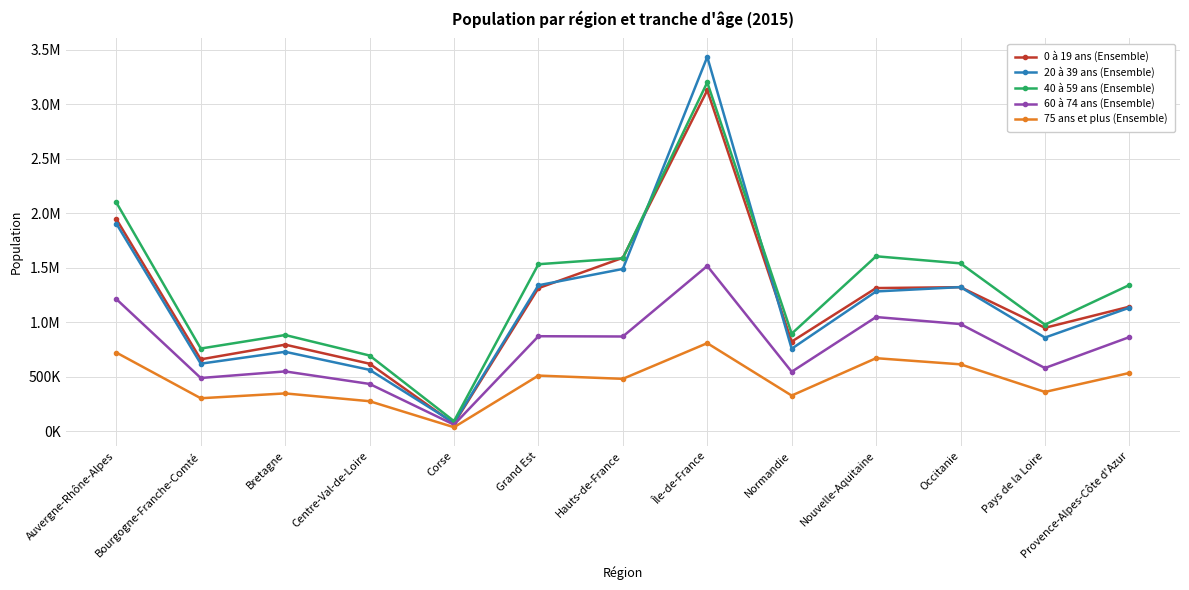

What is the sum of all 40 à 59 ans (Ensemble) values?

17189272